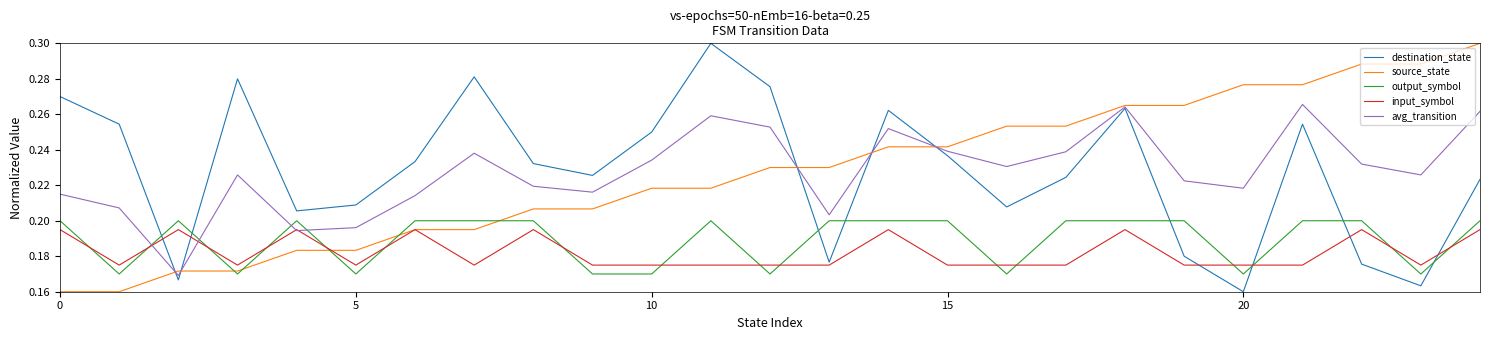

True or false: avg_transition and output_symbol intersect in this chart.

True